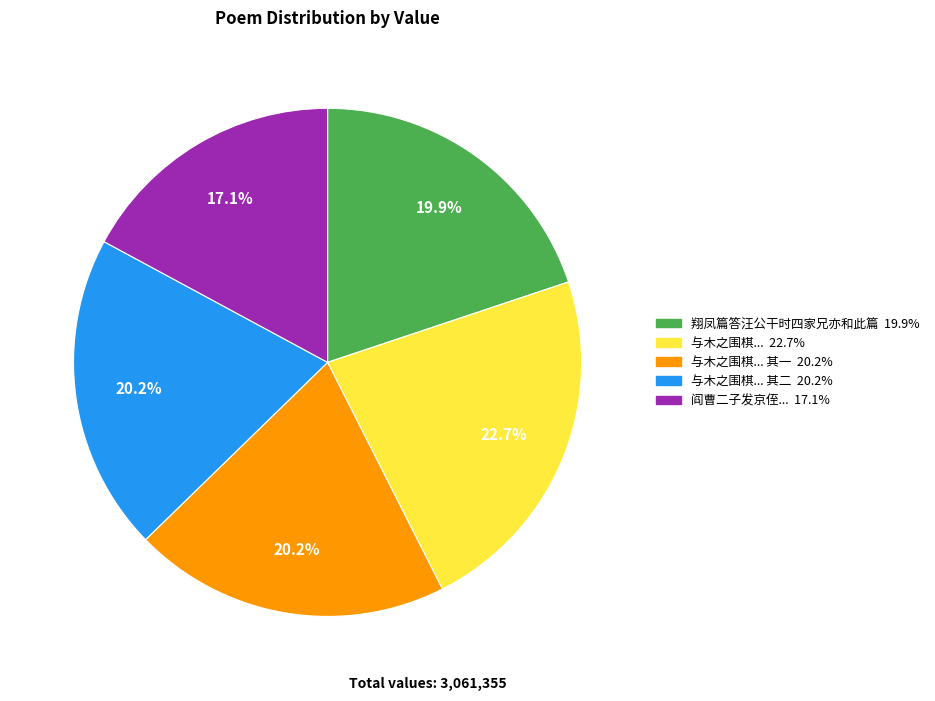

Does any single category account for the majority?

No